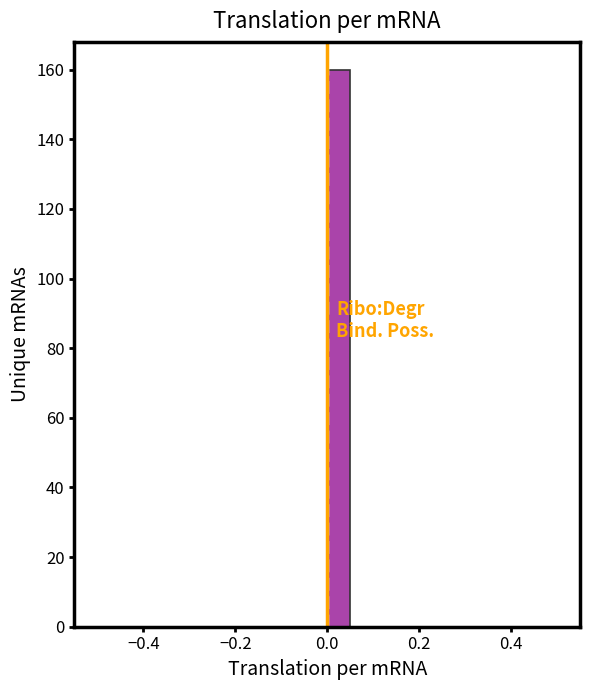

Read against the x-axis, roughly where is the centre of the tallest bar?

0.02